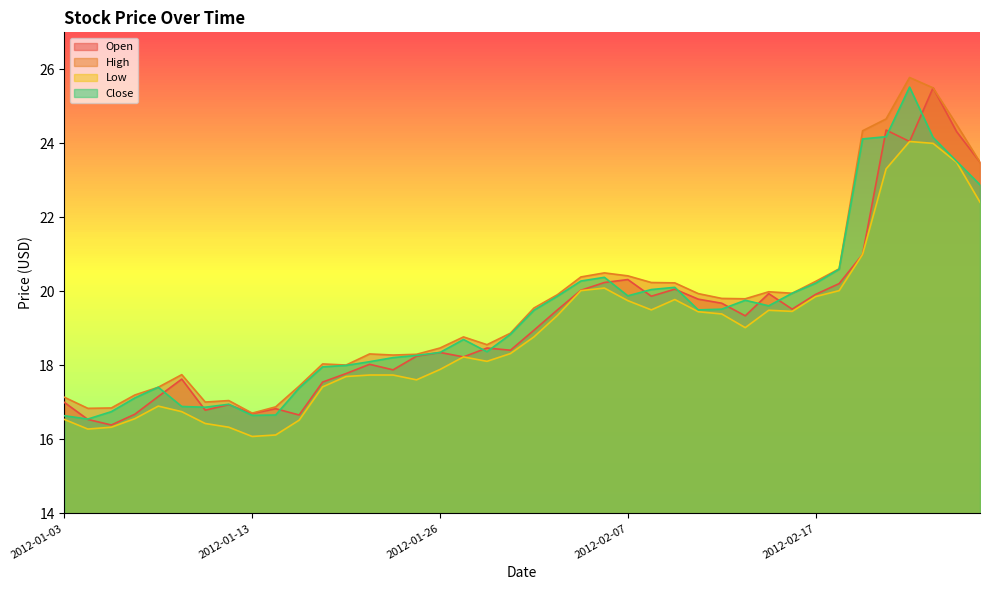

Rank the categories by Low value from highest to lowest.

2012-02-24, 2012-02-27, 2012-02-28, 2012-02-23, 2012-02-29, 2012-02-22, 2012-02-06, 2012-02-03, 2012-02-21, 2012-02-17, 2012-02-09, 2012-02-07, 2012-02-08, 2012-02-15, 2012-02-16, 2012-02-10, 2012-02-13, 2012-02-02, 2012-02-14, 2012-02-01, 2012-01-31, 2012-01-27, 2012-01-30, 2012-01-26, 2012-01-23, 2012-01-24, 2012-01-20, 2012-01-25, 2012-01-19, 2012-01-09, 2012-01-10, 2012-01-06, 2012-01-03, 2012-01-18, 2012-01-11, 2012-01-05, 2012-01-12, 2012-01-04, 2012-01-17, 2012-01-13